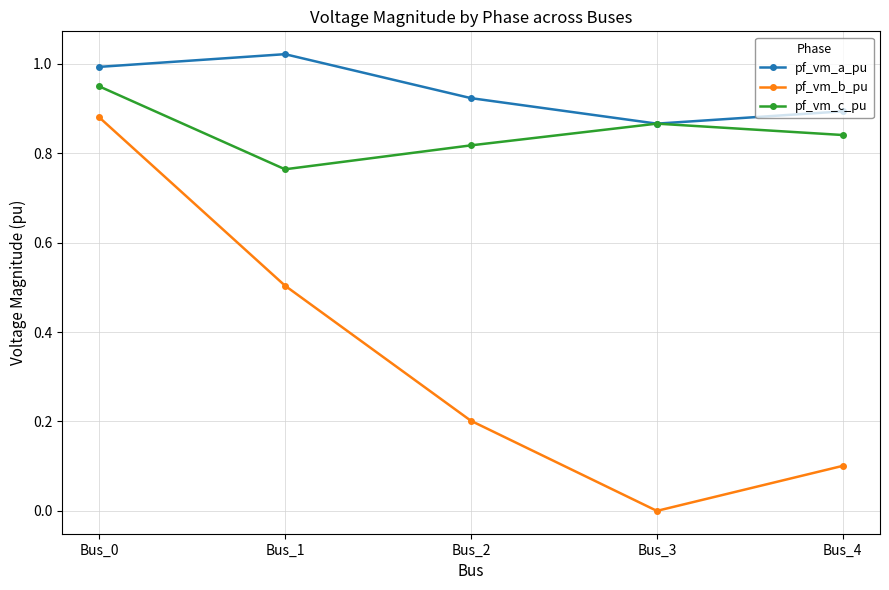

Does the chart display data point markers on the line(s)?

Yes